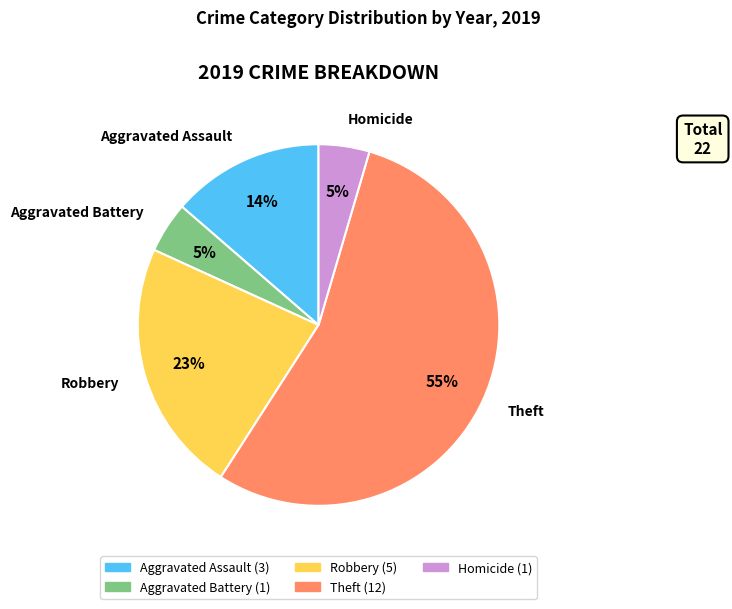

Which category has the biggest portion of the pie?

Theft